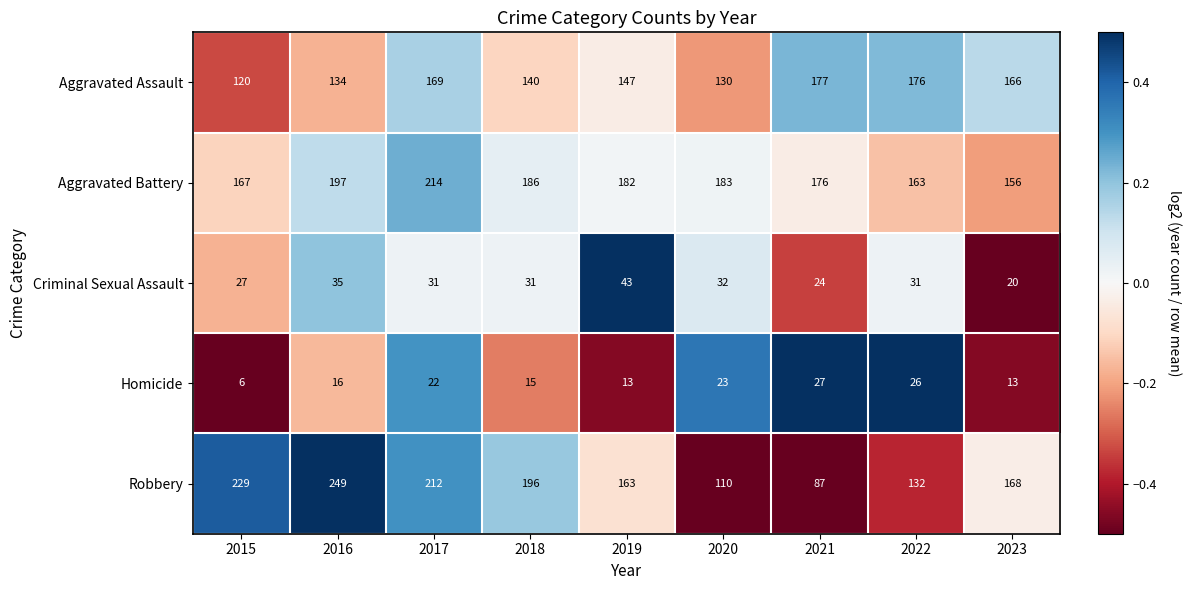

The value of Robbery at 2016 is 351. True or false?

False